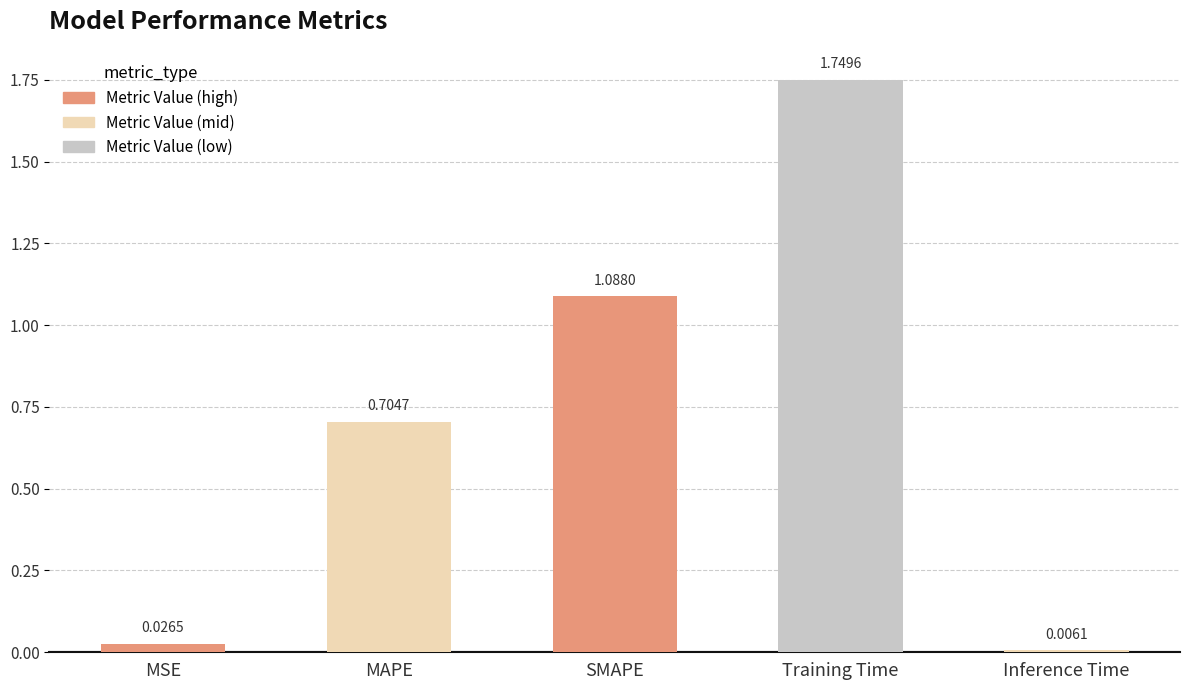

At which category does the chart reach its peak across all series?

Training Time